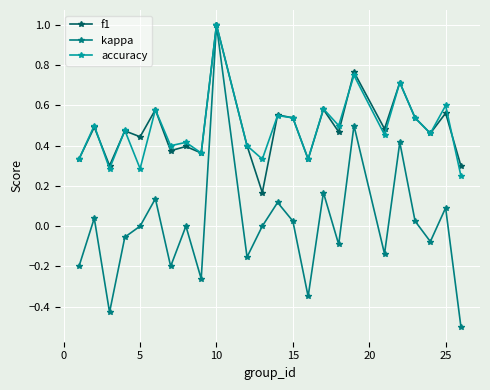

What is the smallest value displayed?

-0.5